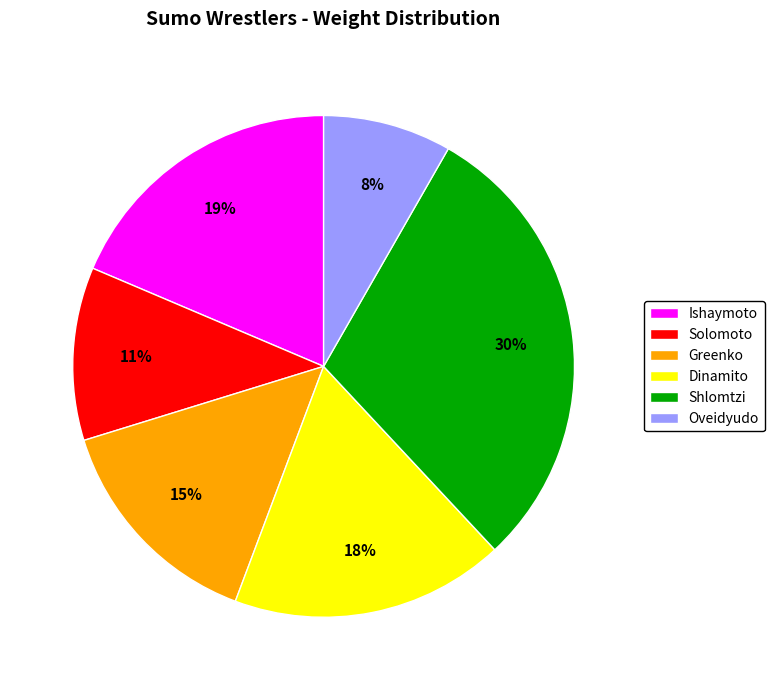

To the nearest percent, what percentage of the pie is Shlomtzi?

30%